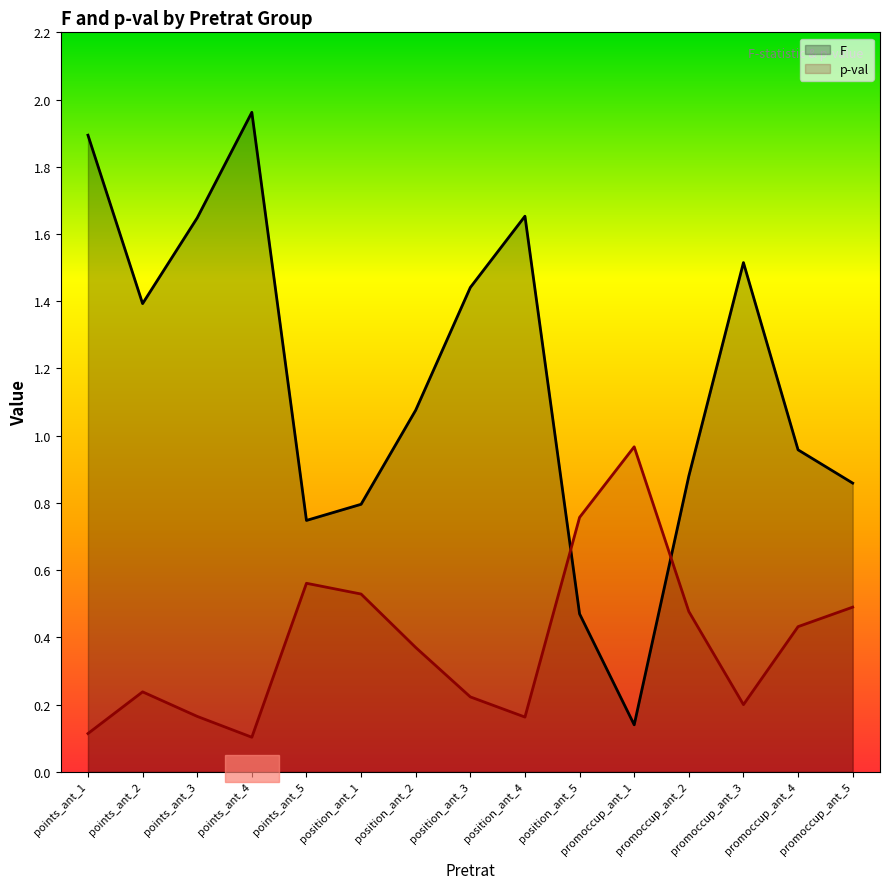

At which label does F first exceed 1?

points_ant_1